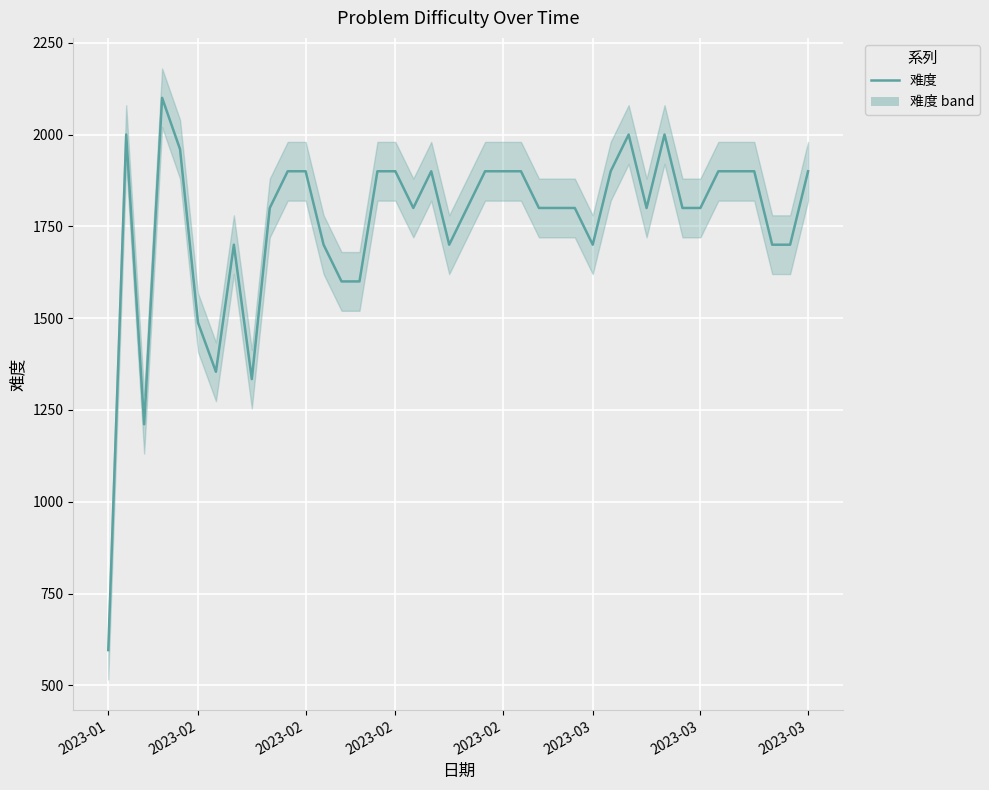

Does the chart display data point markers on the line(s)?

No